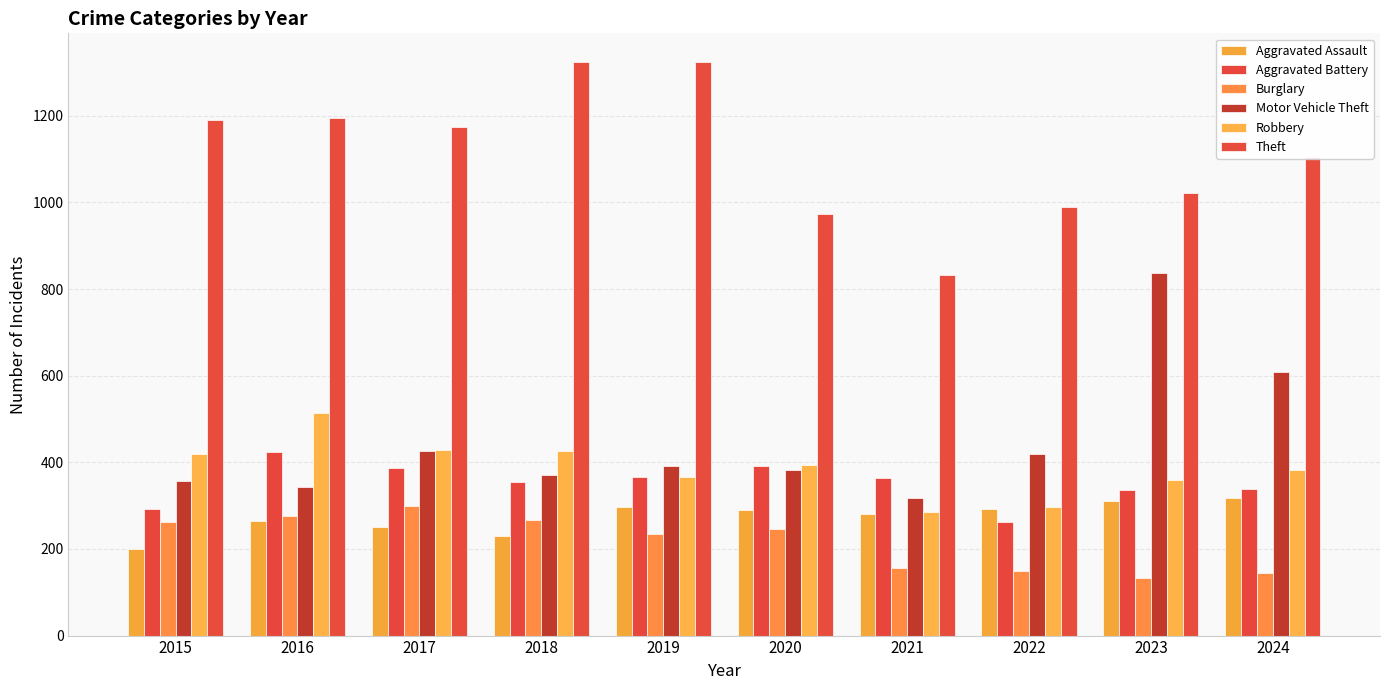

What is the sum of the Aggravated Battery values at 2023 and 2019?

701